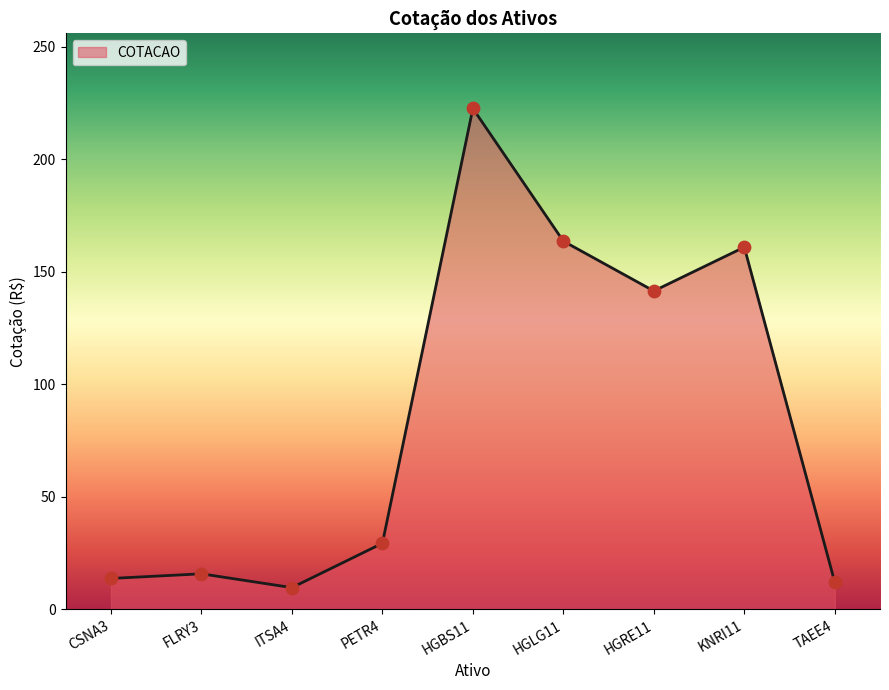

Between HGBS11 and PETR4, which is larger?

HGBS11